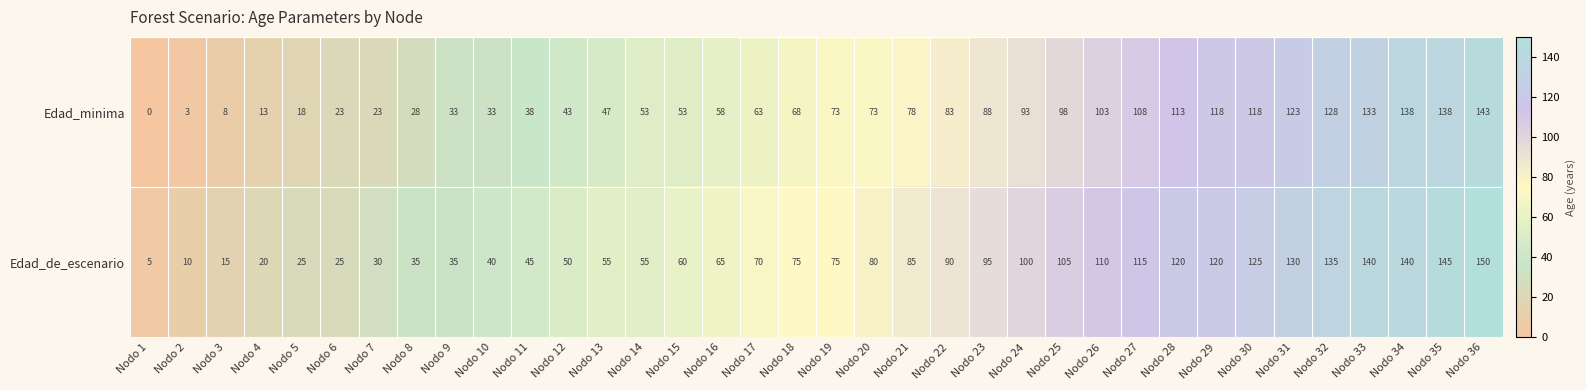

At which label does Edad_de_escenario reach its peak?

Nodo 36